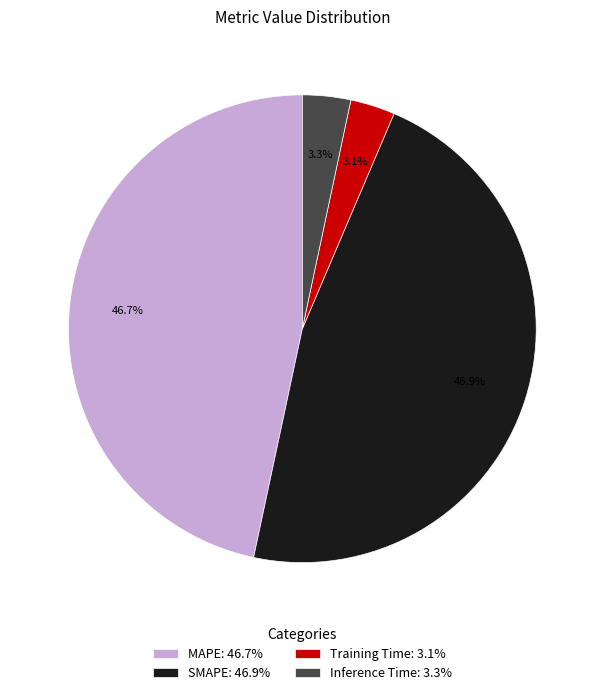

Does any single category account for the majority?

No